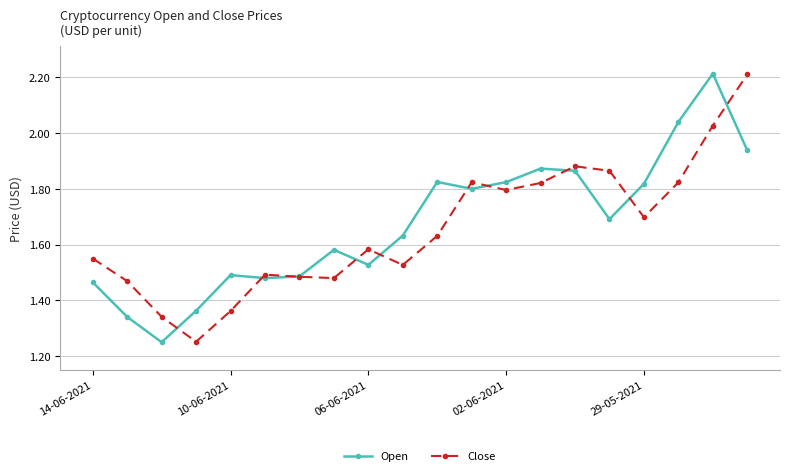

Is this an area chart (filled region under the line)?

No